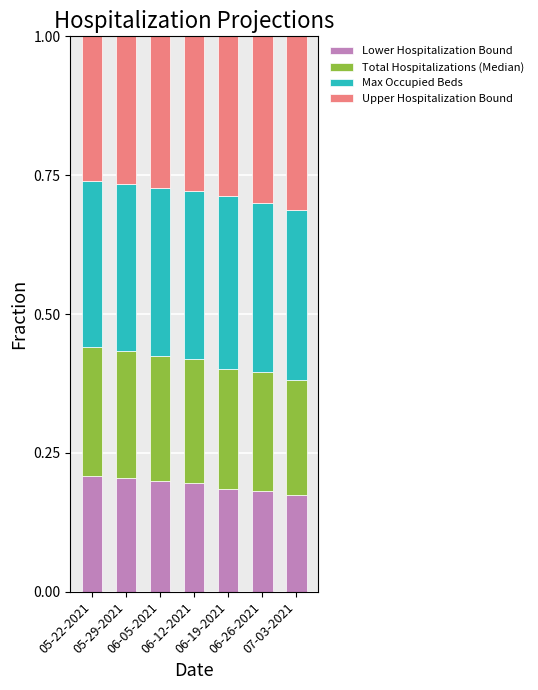

What is the total value across all series at 05-29-2021?

1.0